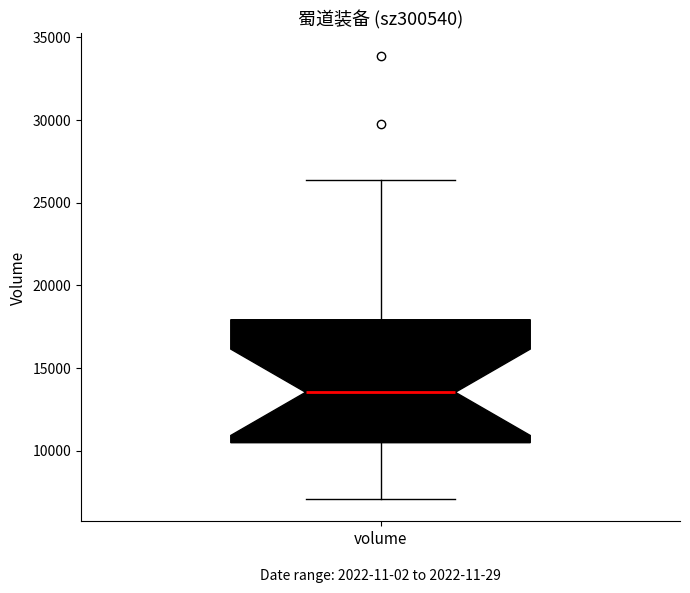

Transcribe this box plot: give where the median line is, the range the box spans, and where the two whiskers end, as read against the y-axis. The values are not printed on the chart, so give them approximately, as read against the axis.

median 13500, box 10500 to 18000, whiskers 7000 to 26500